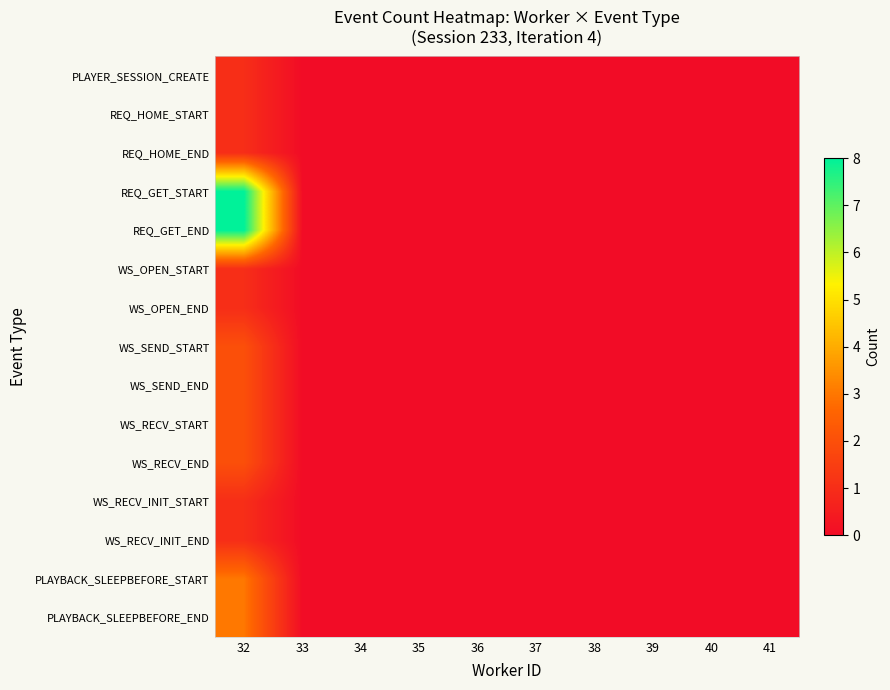

Which has a higher value, 36 or 38?

36